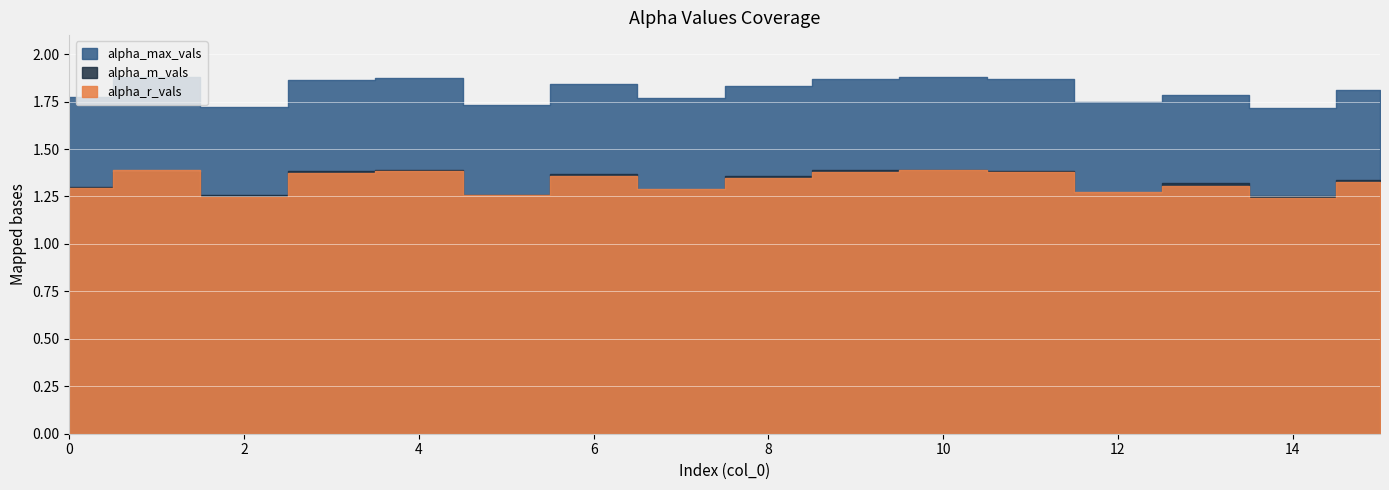

What is the difference between the highest and lowest values at 5?

0.5